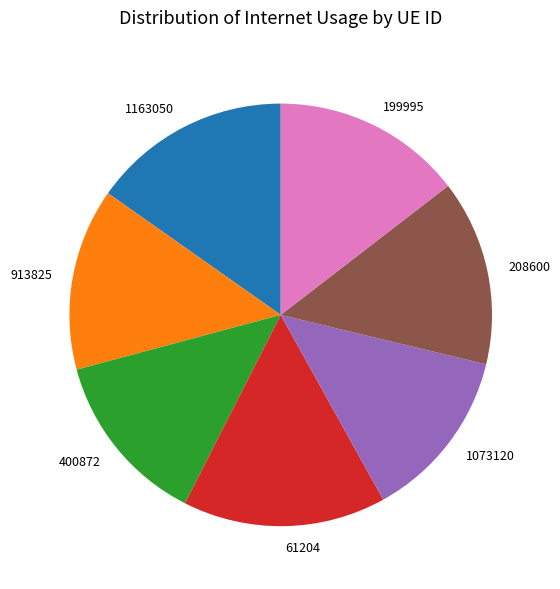

Is the sum of 208600 and 61204 greater than half?

No